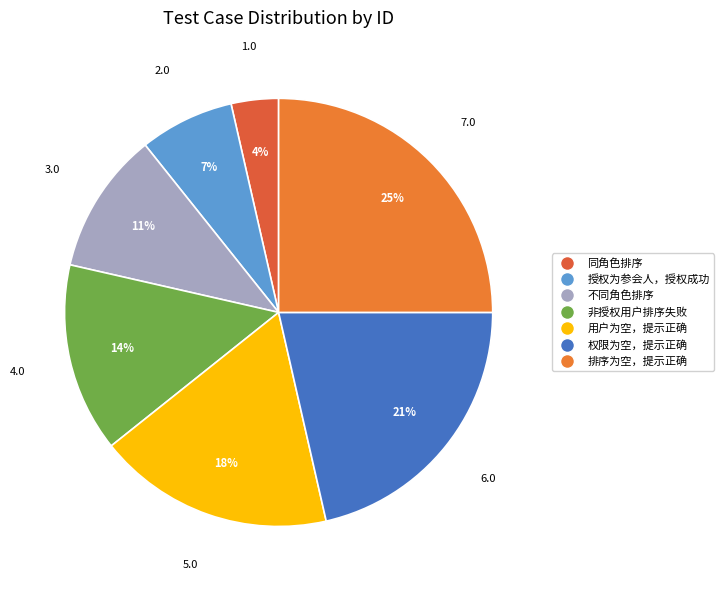

How many segments does this pie chart have?

7